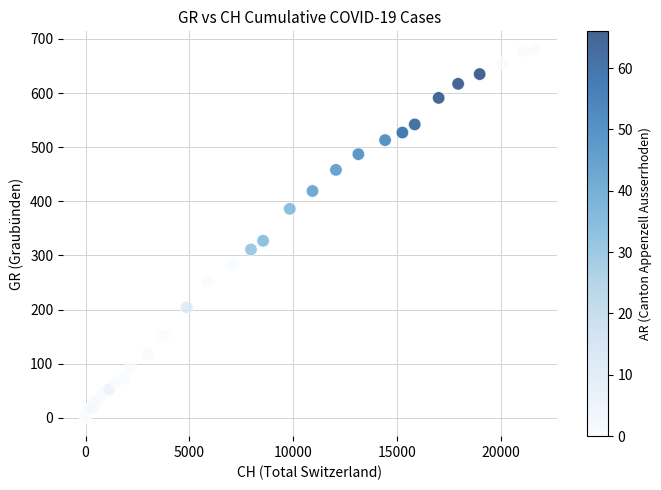

What Y value in the scatter plot is closest to 340?

327